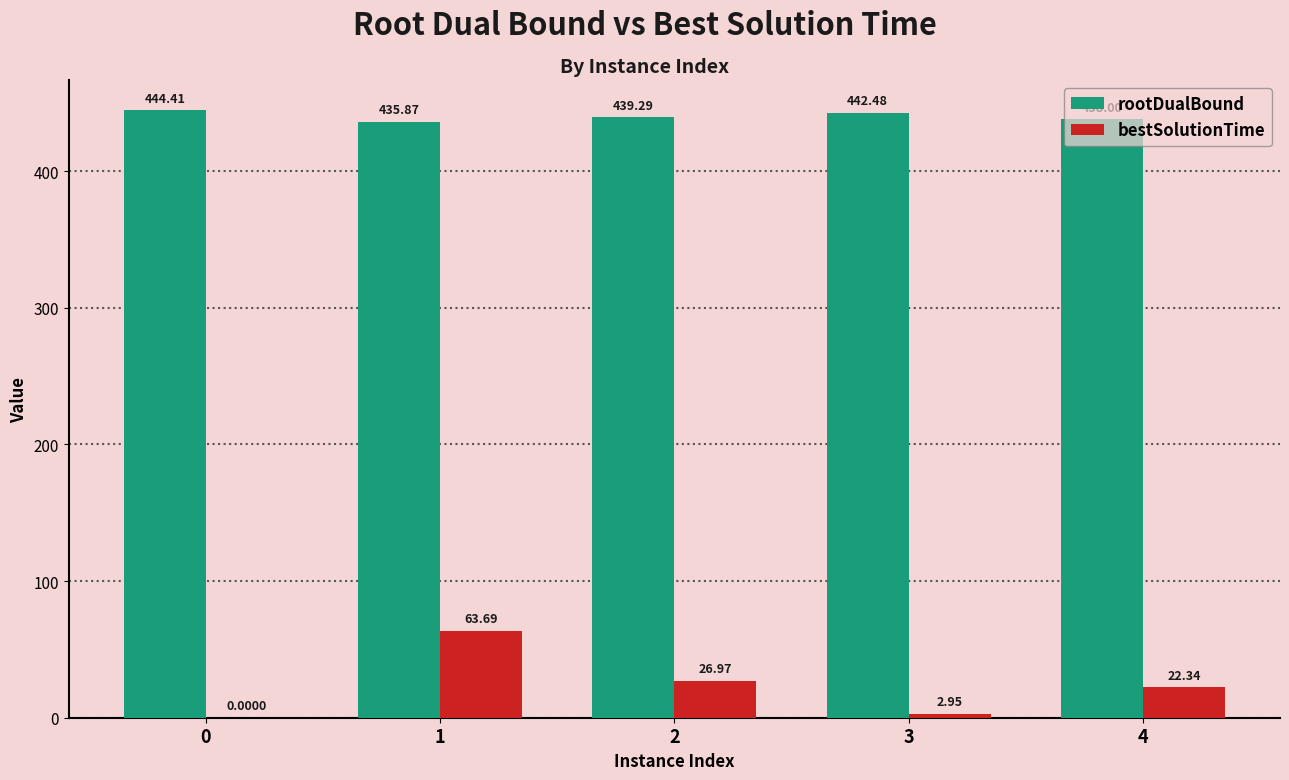

What are all the series names shown in the legend?

rootDualBound, bestSolutionTime